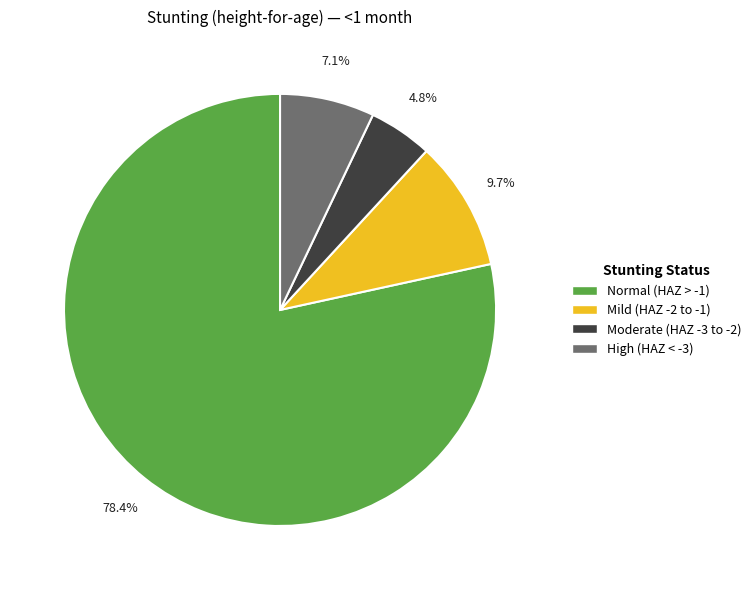

Does any single category account for the majority?

Yes